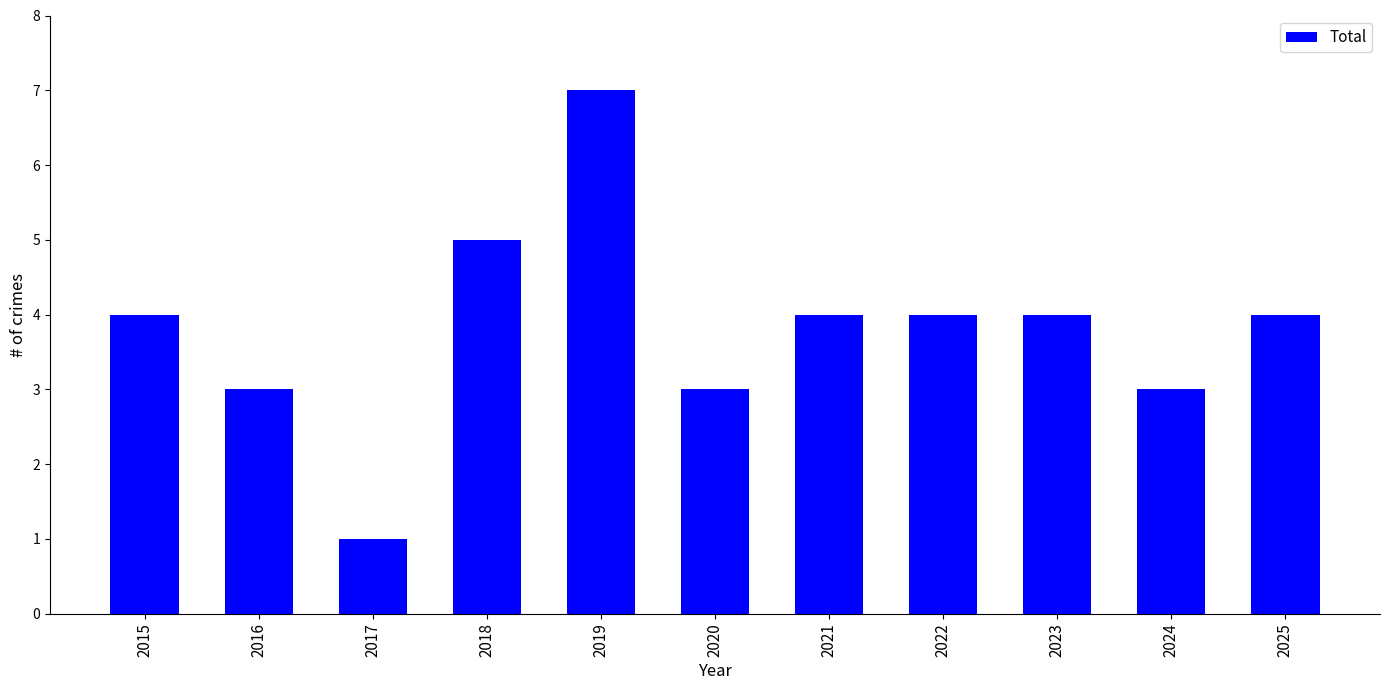

Are the bars grouped side by side (vs. stacked)?

No